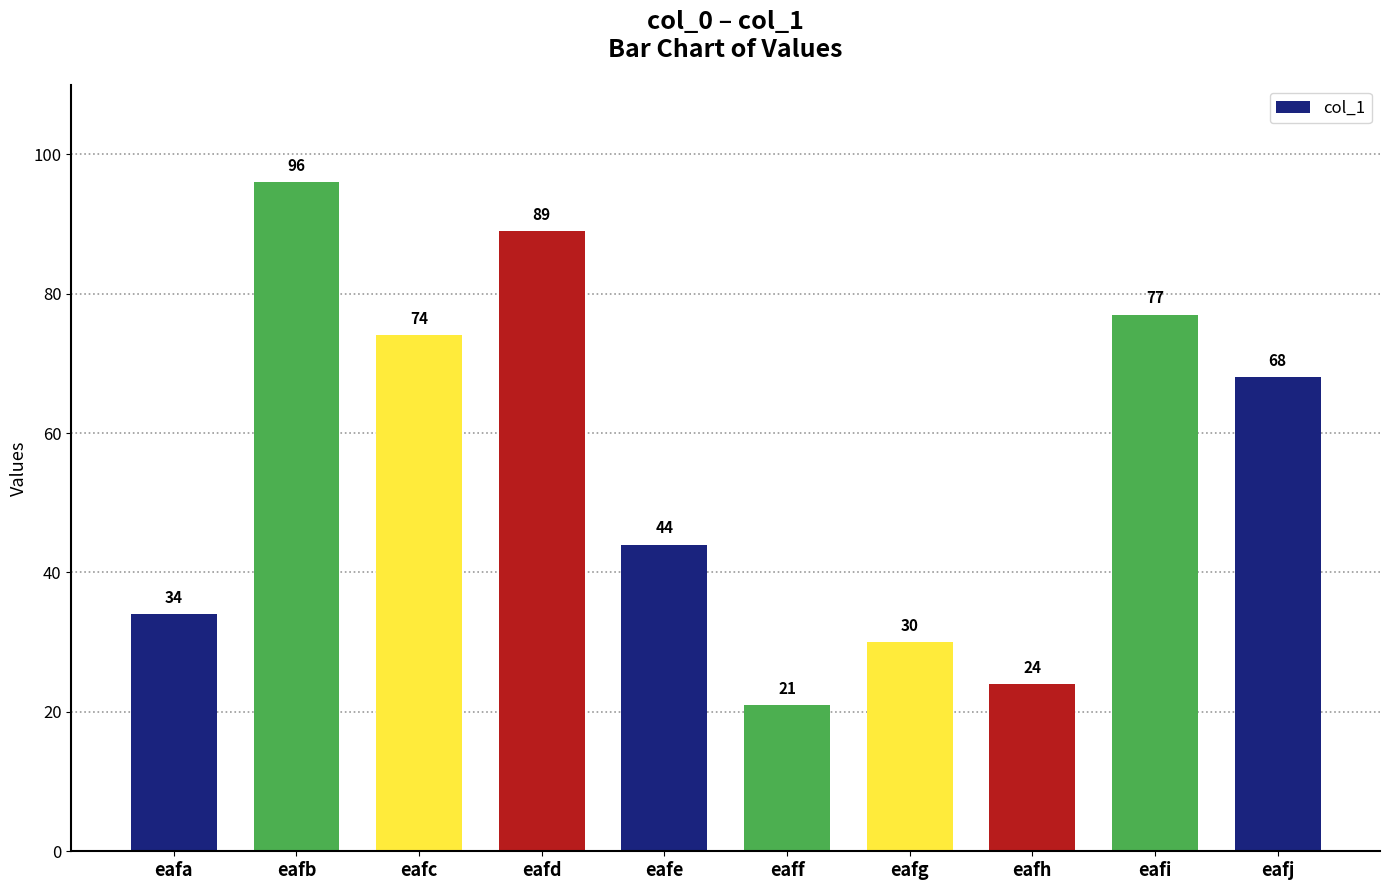

Reading left to right, transcribe all the data shown in this chart.

34	96	74	89	44	21	30	24	77	68